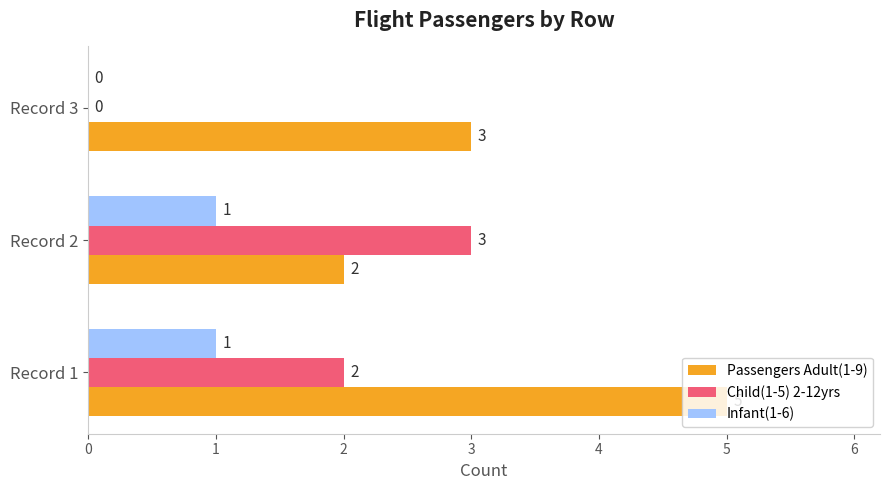

Read the Passengers Adult(1-9) value at Record 3.

3